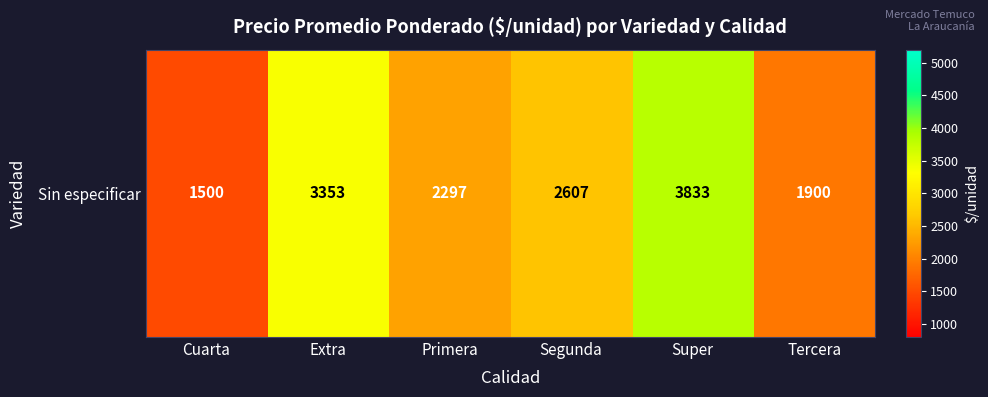

Is it true that the value at Tercera is 1900.0?

True